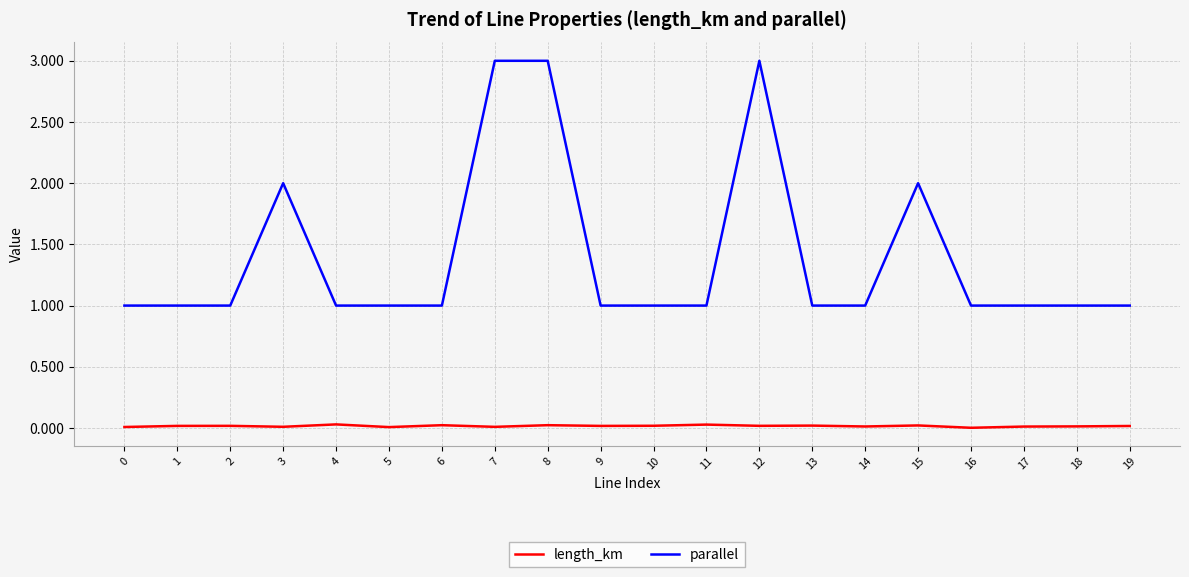

What is the minimum value for parallel?

1.0